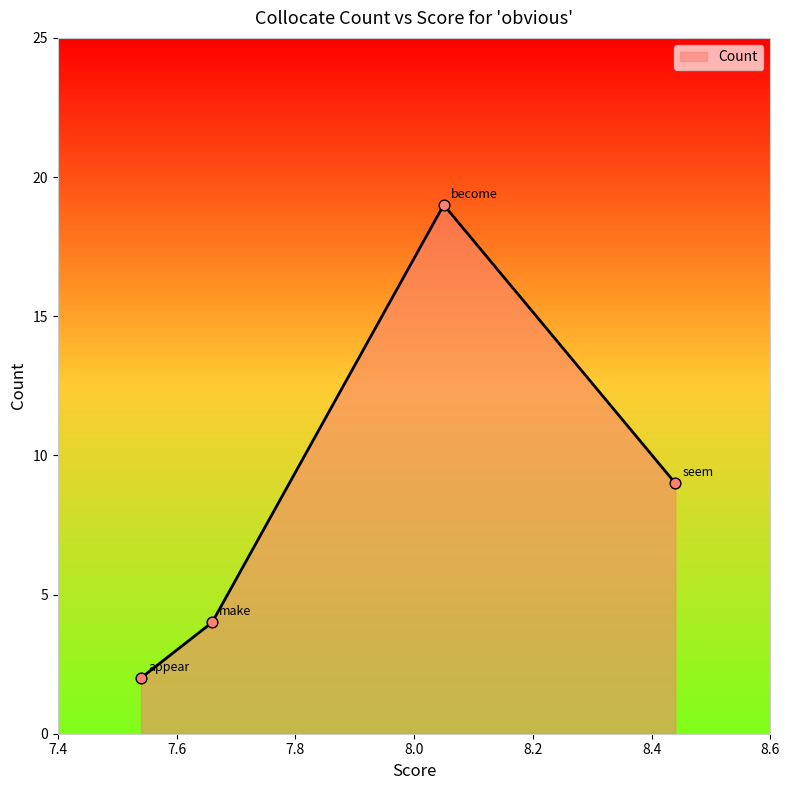

What is the maximum value shown in the chart?

19